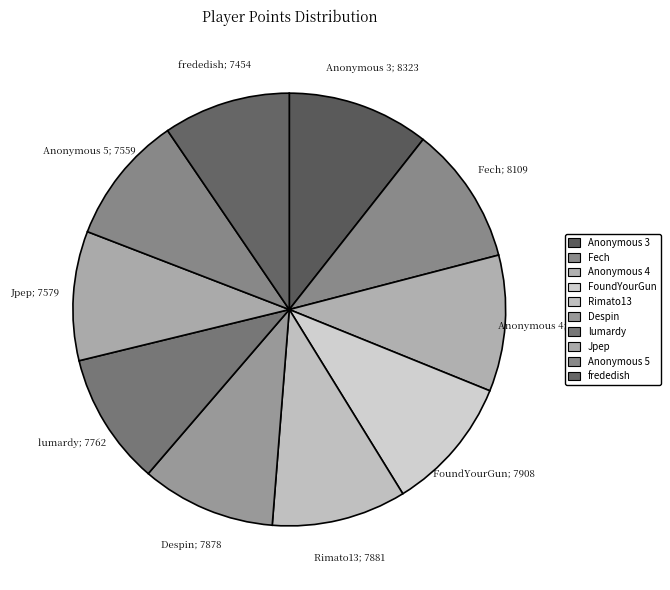

Does any single category account for the majority?

No